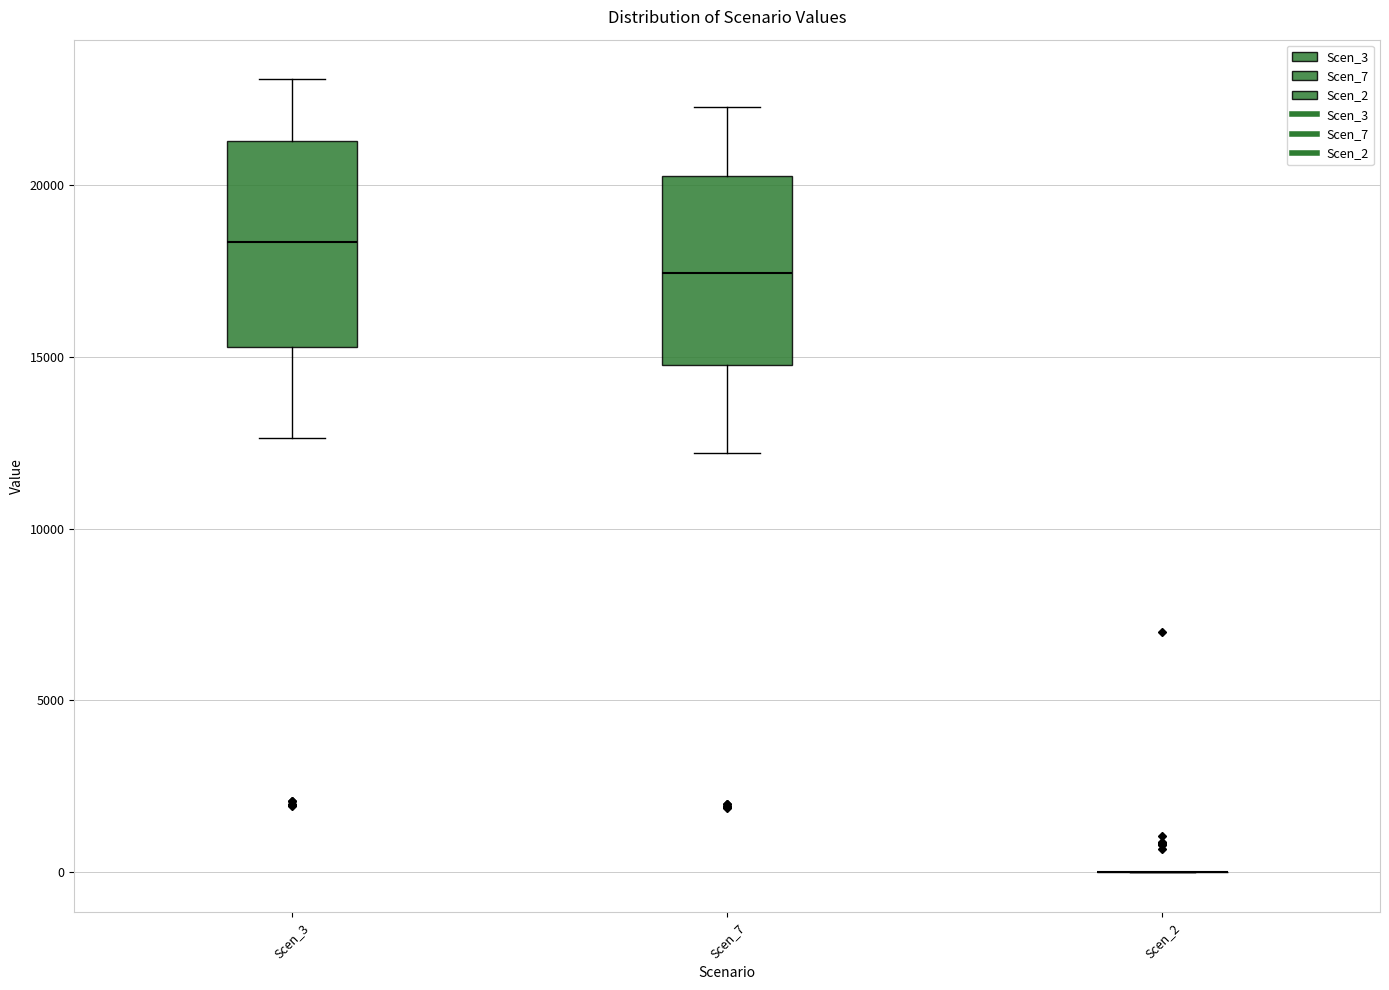

Where does the lower whisker of the box for Scen_3 end on the y-axis? The values are not printed on the chart, so give them approximately, as read against the axis.

12500